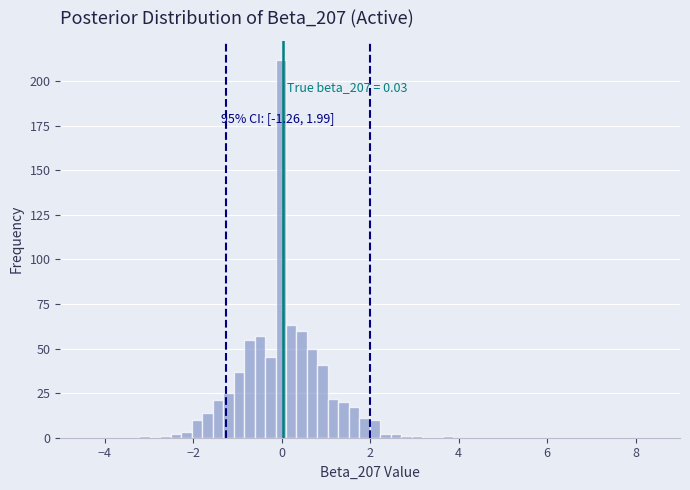

Around what value on the x-axis is the tallest bar? Give the approximate position of its centre, as read against the axis.

0.0